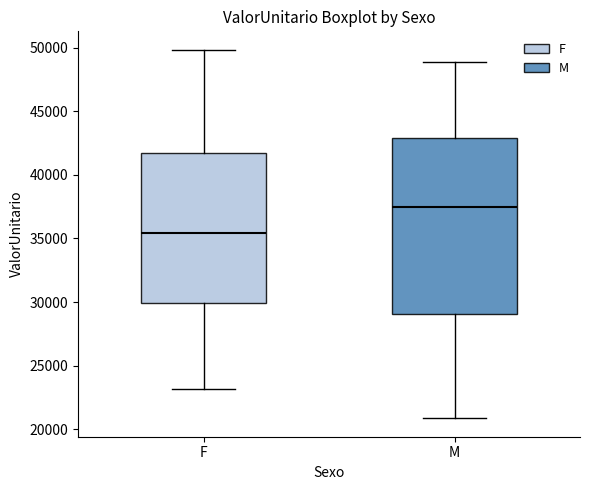

Comparing the boxes themselves (not the whiskers), which one is the tallest?

M